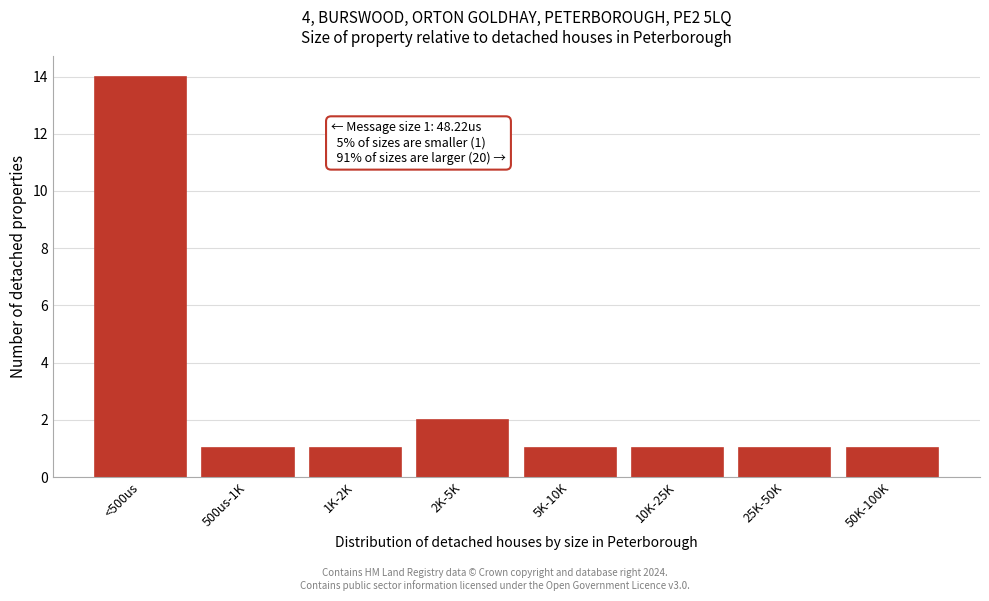

Reading right to left, transcribe all the data shown in this chart.

1	1	1	1	2	1	1	14